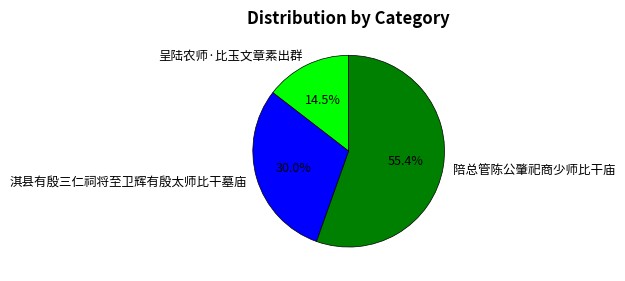

What is the majority slice?

陪总管陈公肇祀商少师比干庙